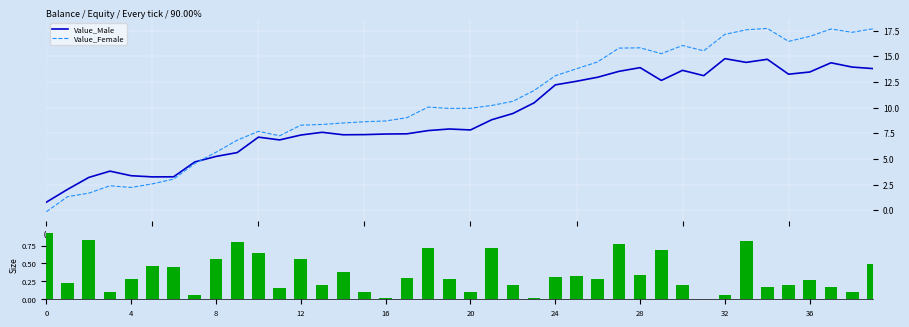

What is the minimum value for Value_Female?

-0.1